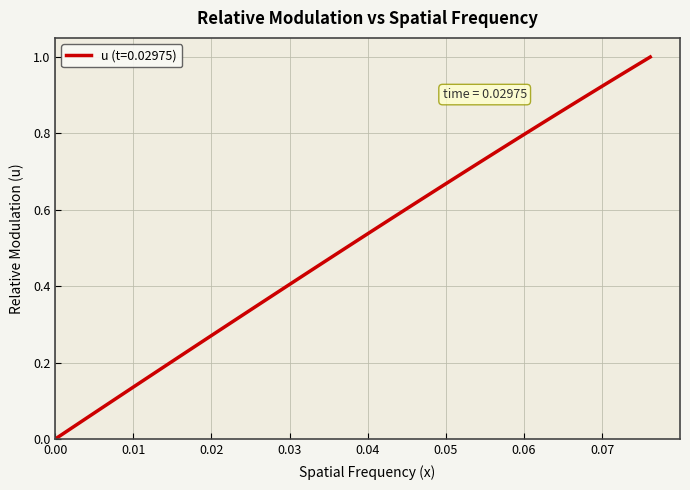

How many lines are shown in the chart?

1